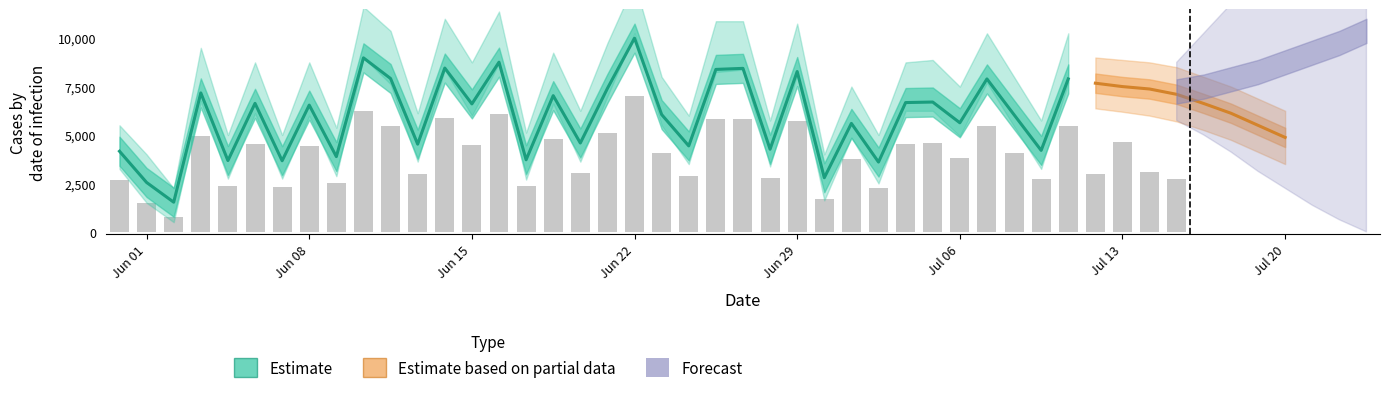

Rank the categories by value from highest to lowest.

20, 10, 15, 13, 24, 23, 26, 11, 33, 36, 19, 4, 17, 38, 31, 30, 6, 14, 8, 21, 34, 32, 28, 39, 18, 37, 12, 22, 25, 35, 40, 1, 9, 16, 5, 7, 29, 27, 2, 3